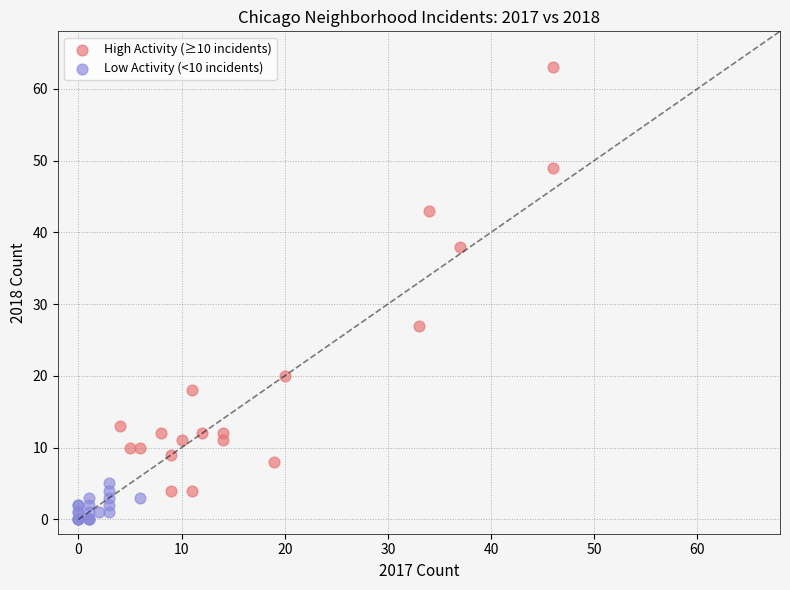

Which series has the widest spread of Y values?

High Activity (≥10 incidents)